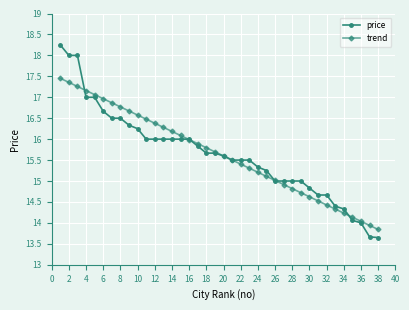

What are all the series names shown in the legend?

price, trend